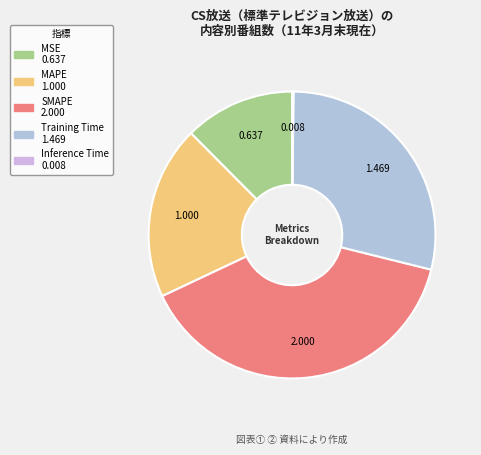

What percentage is NOT represented by MSE?

87.6%